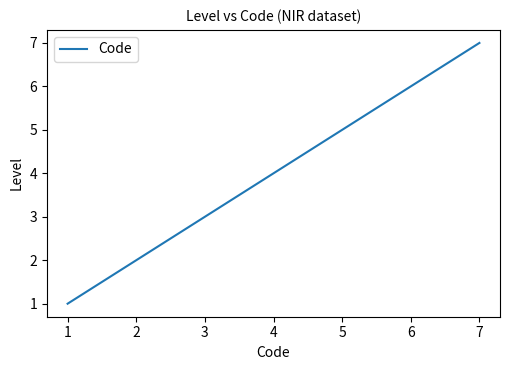

Which category has the highest value across all series?

7